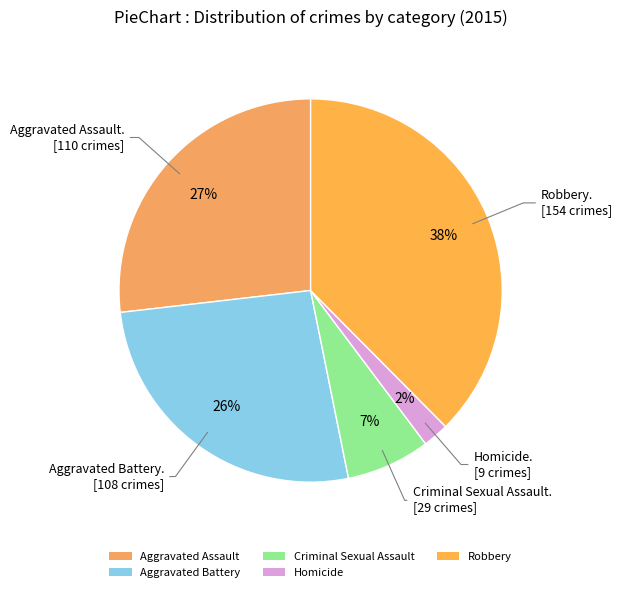

To the nearest percent, what portion does Criminal Sexual Assault represent?

7%